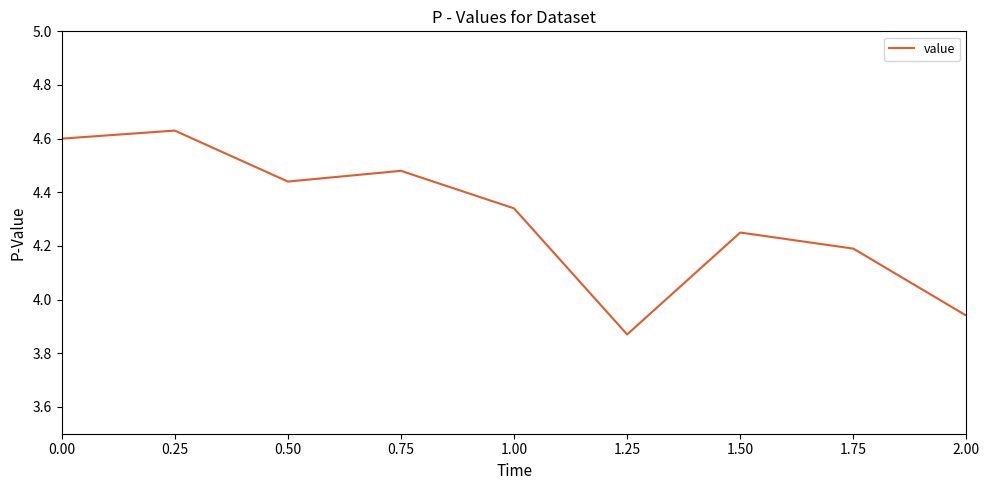

At which category does the chart reach its peak across all series?

0.25